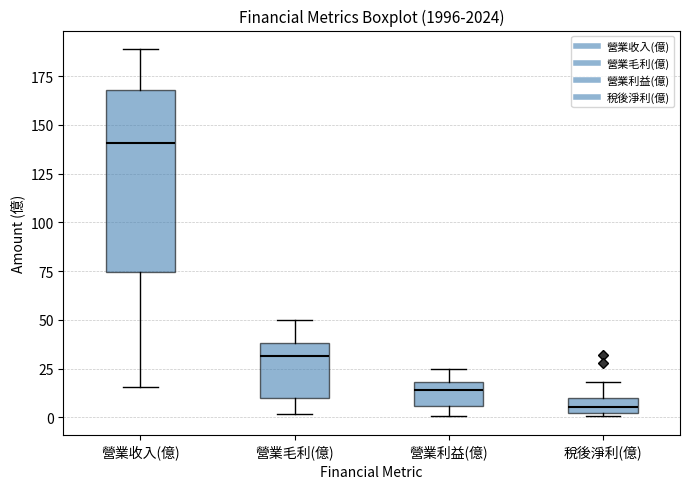

Reading left to right, transcribe this box plot: for each box, give where its median line is, the range the box spans, and where its two whiskers end, as read against the y-axis. The values are not printed on the chart, so give them approximately, as read against the axis.

營業收入(億): median 140, box 75 to 170, whiskers 15 to 190
營業毛利(億): median 30, box 10 to 40, whiskers 0 to 50
營業利益(億): median 15, box 5 to 20, whiskers 0 to 25
稅後淨利(億): median 5, box 0 to 10, whiskers 0 (just below the box's lower edge) to 20